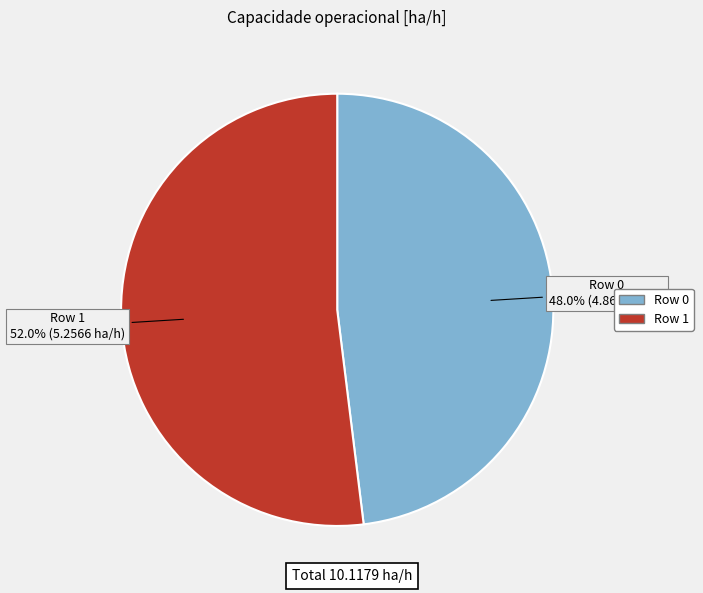

What percentage is the Row 0 slice, to the nearest percent?

48%